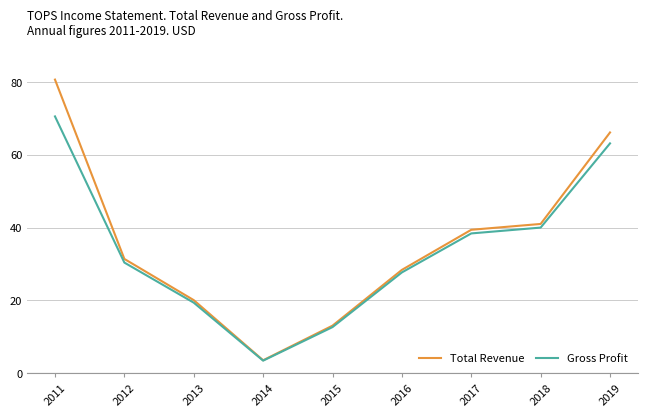

What are all the series names shown in the legend?

Total Revenue, Gross Profit